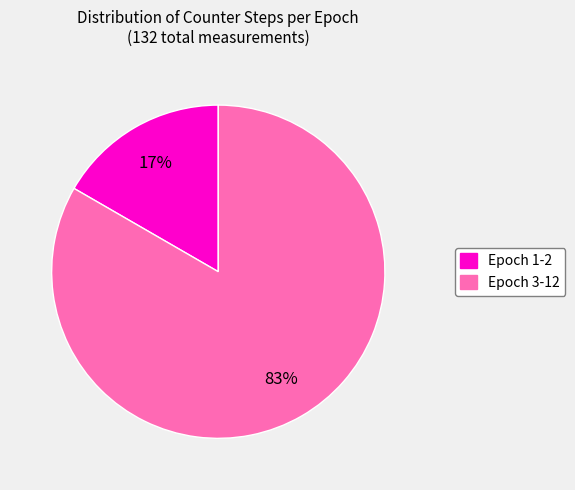

Is there any slice that represents more than half of the pie?

Yes